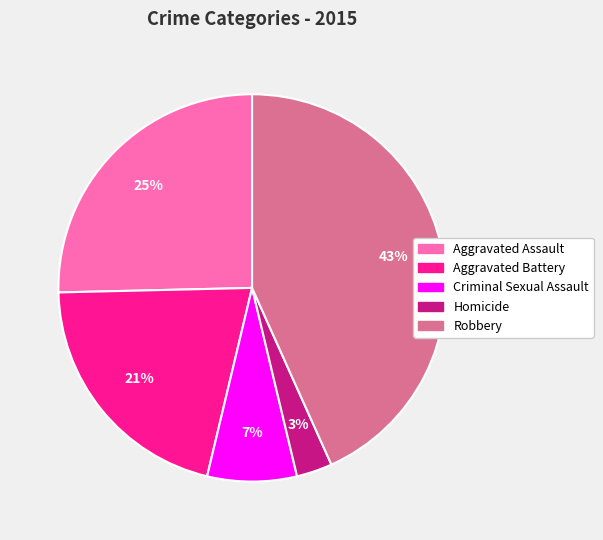

To the nearest percent, what is the average slice percentage?

20%